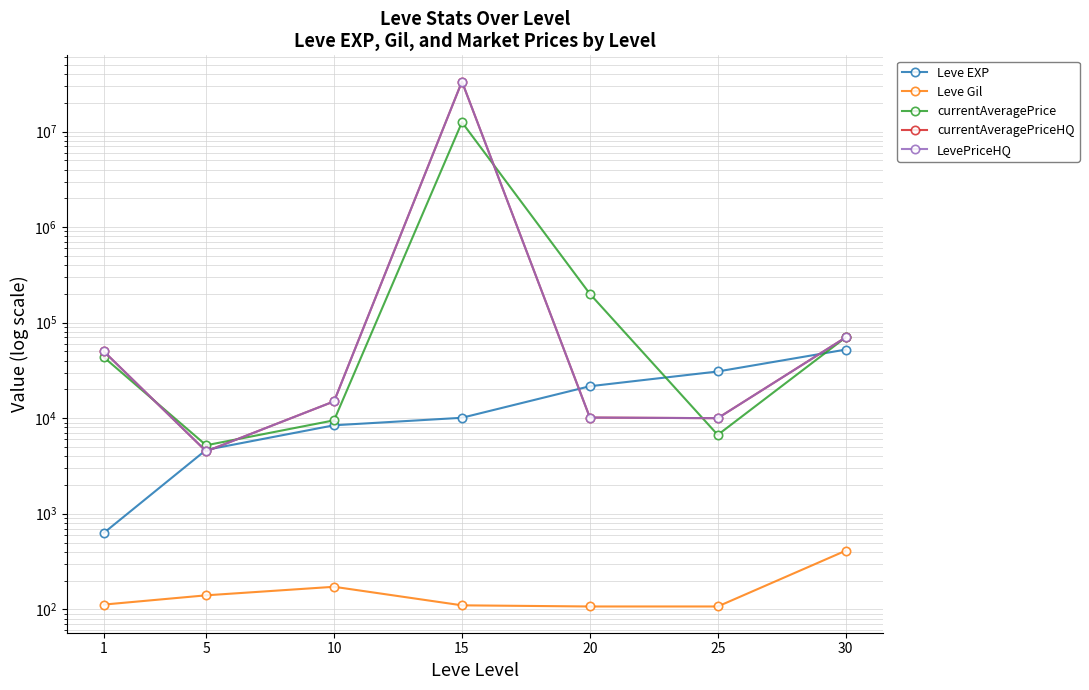

Reading left to right, extract all data points from this chart.

Leve EXP: 630.0	4660.0	8430.0	10100.0	21600.0	30820.0	52220.0
Leve Gil: 112.0	140.0	172.0	110.0	107.0	107.0	410.0
currentAveragePrice: 43406.3	5205.9	9500.0	12509362.0	200175.0	6685.7	70000.0
currentAveragePriceHQ: 50000.0	4500.0	15000.0	33341632.0	10160.0	10000.0	70000.0
LevePriceHQ: 50000.0	4500.0	15000.0	33341632.0	10160.0	10000.0	70000.0